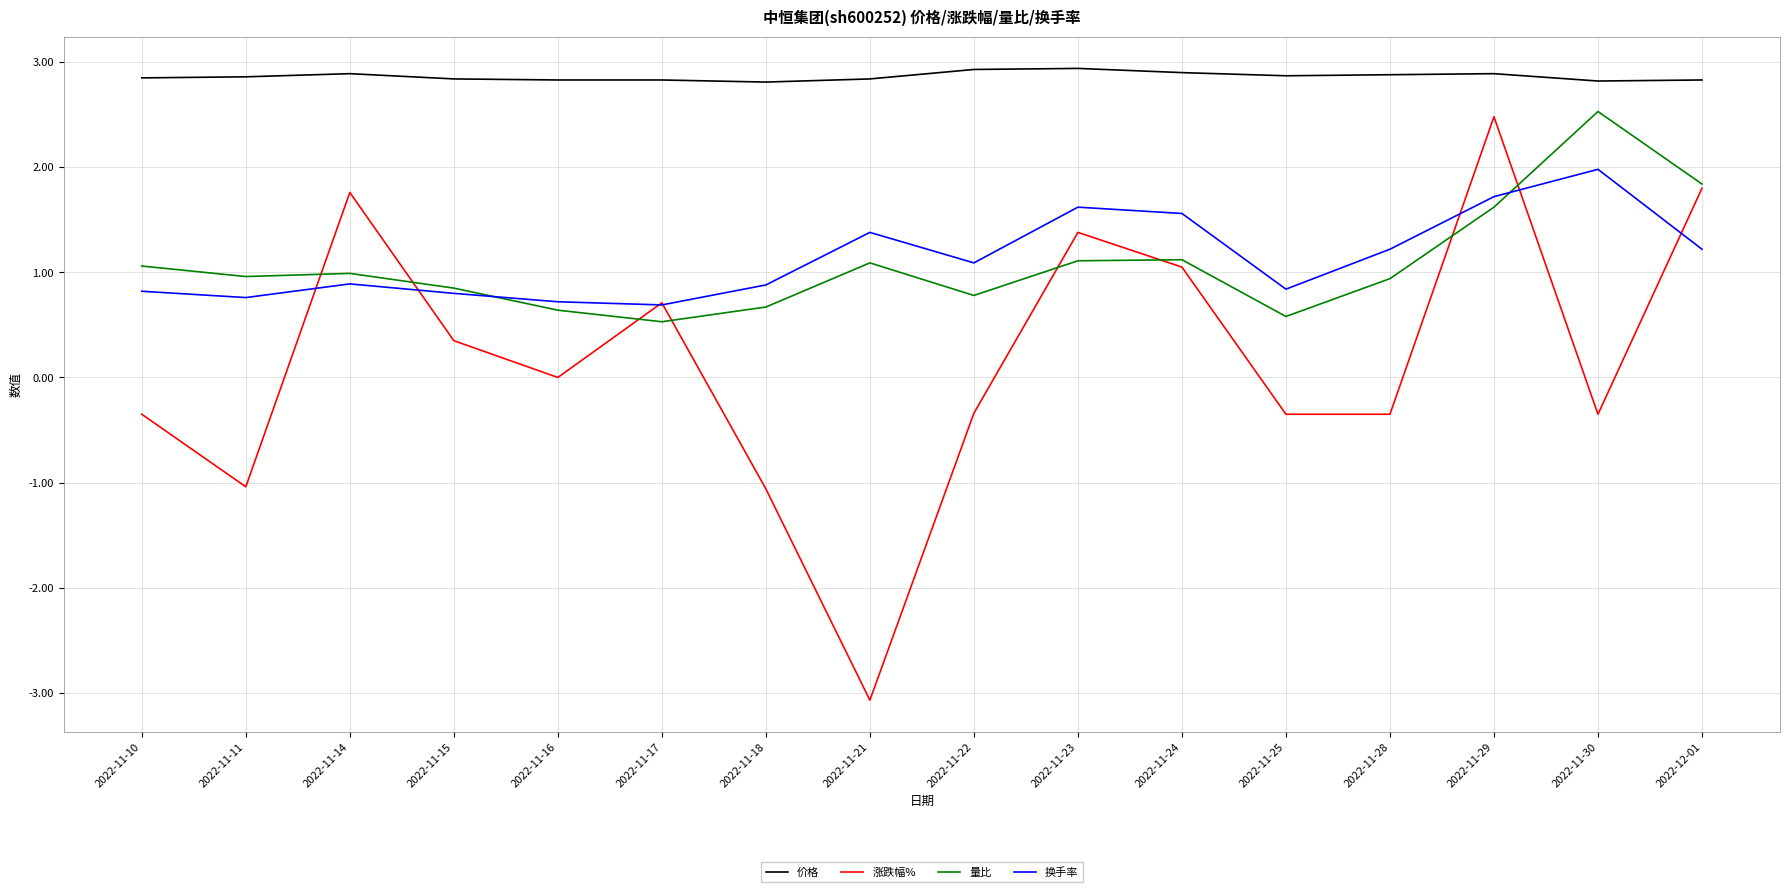

The 换手率 series shows 1.6 at 2022-11-22. True or false?

False